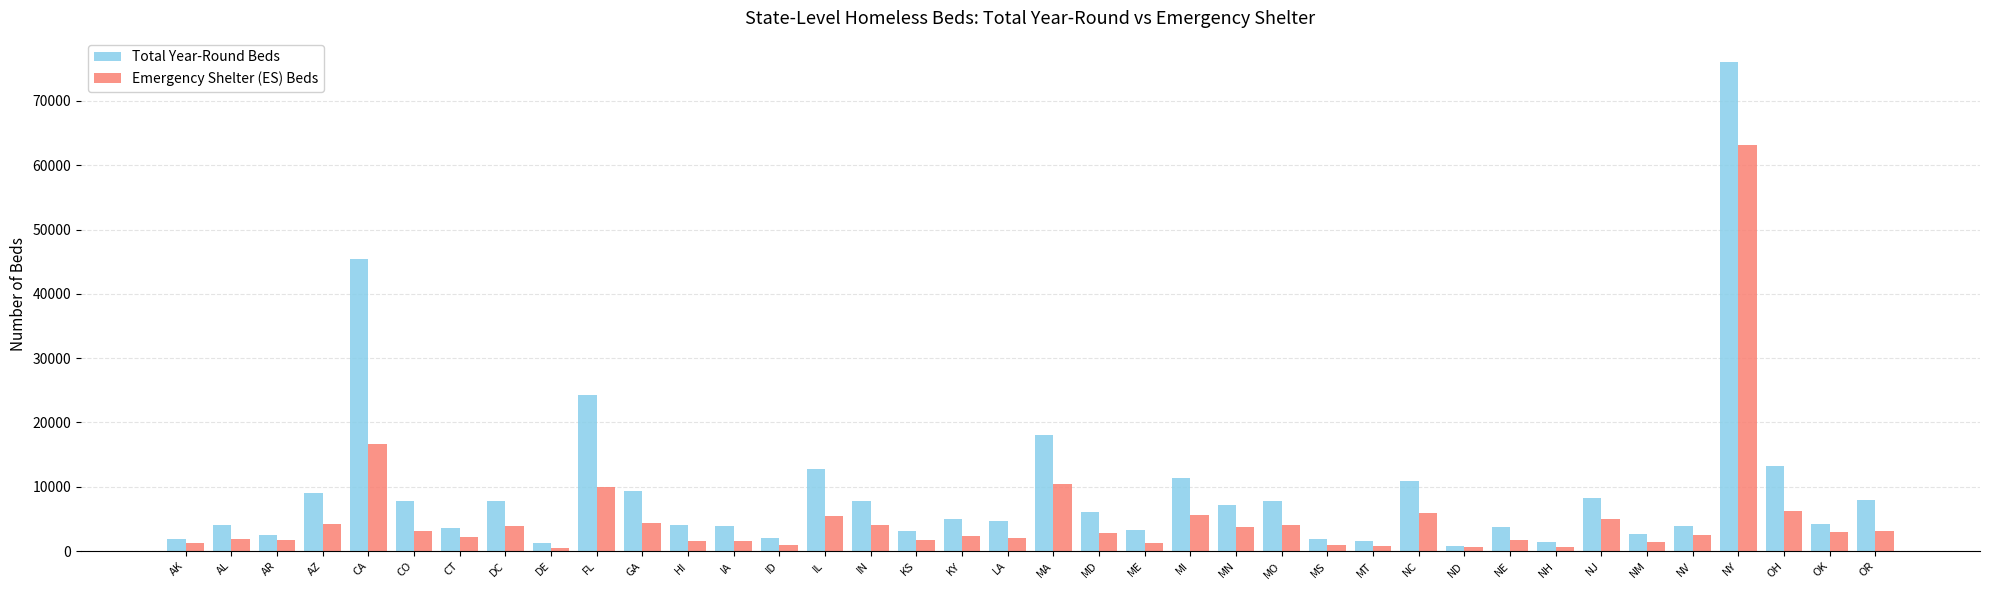

What is the label of the 9th bar from the left?

DE